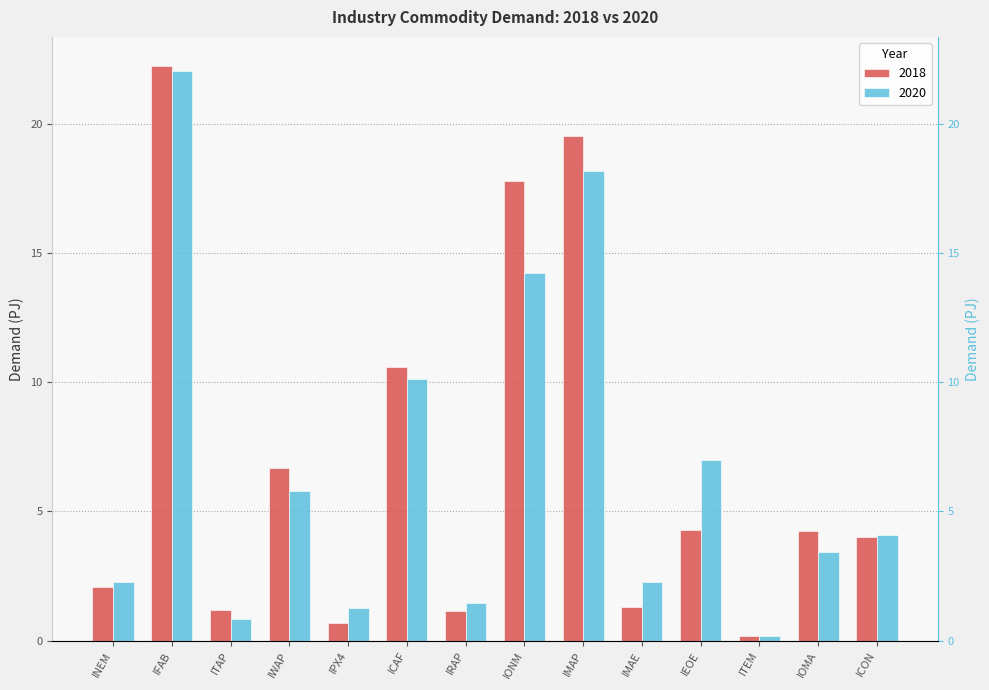

Rank the series by their maximum value, from highest to lowest.

2018, 2020